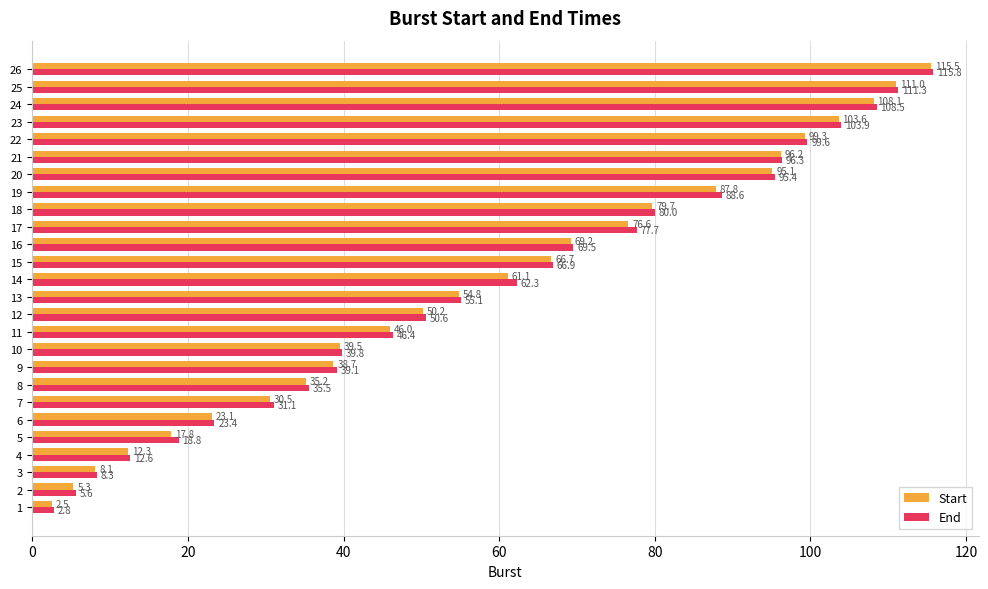

Rank the categories by End value from lowest to highest.

1, 2, 3, 4, 5, 6, 7, 8, 9, 10, 11, 12, 13, 14, 15, 16, 17, 18, 19, 20, 21, 22, 23, 24, 25, 26